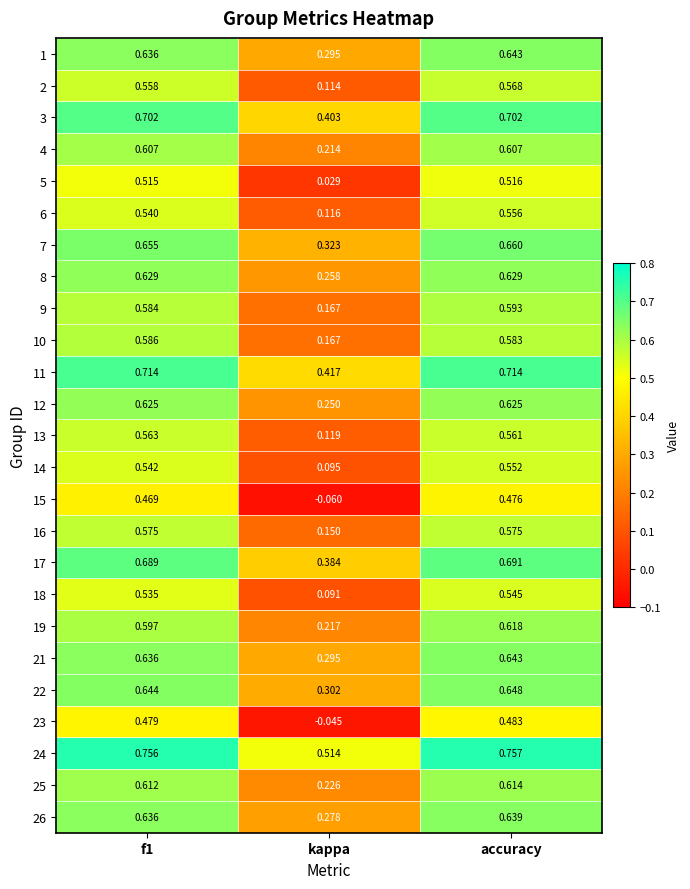

Which series has the largest total across all categories?

24